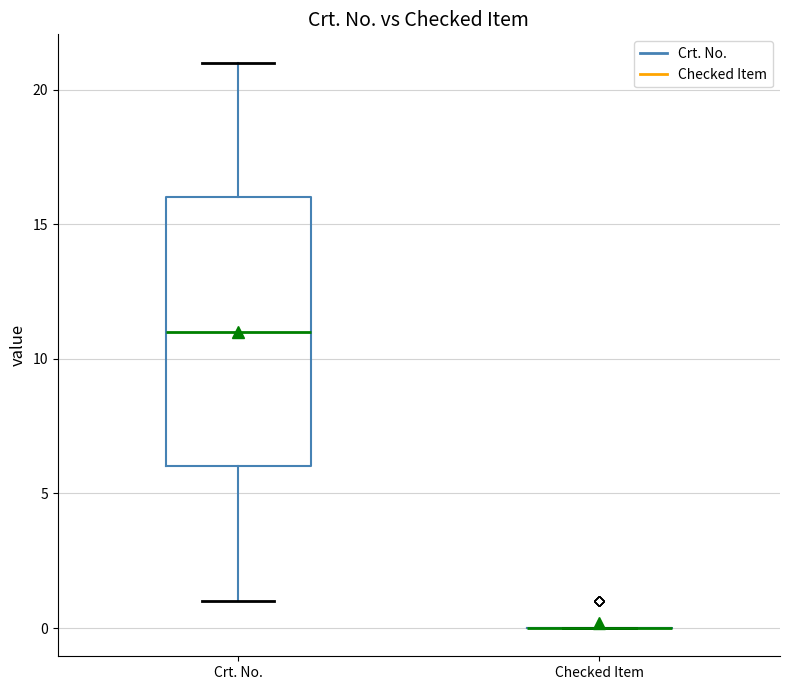

Reading left to right, read every box against the y-axis: the position of its median line, the range the box covers, and the ends of its whiskers. The values are not printed on the chart, so give them approximately, as read against the axis.

Crt. No.: median 11, box 6 to 16, whiskers 1 to 21
Checked Item: box collapsed to a line at 0, whiskers 0 to 0